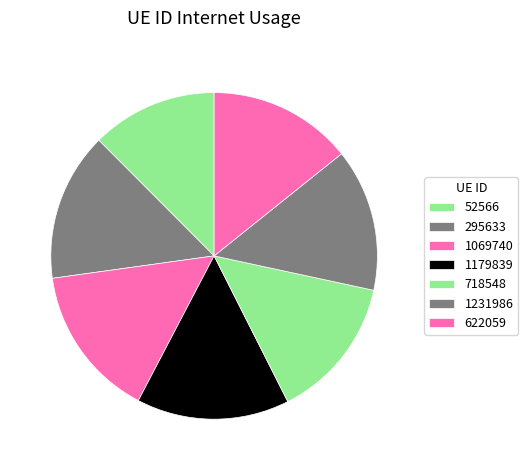

Does 1231986 represent more than half of the total?

No